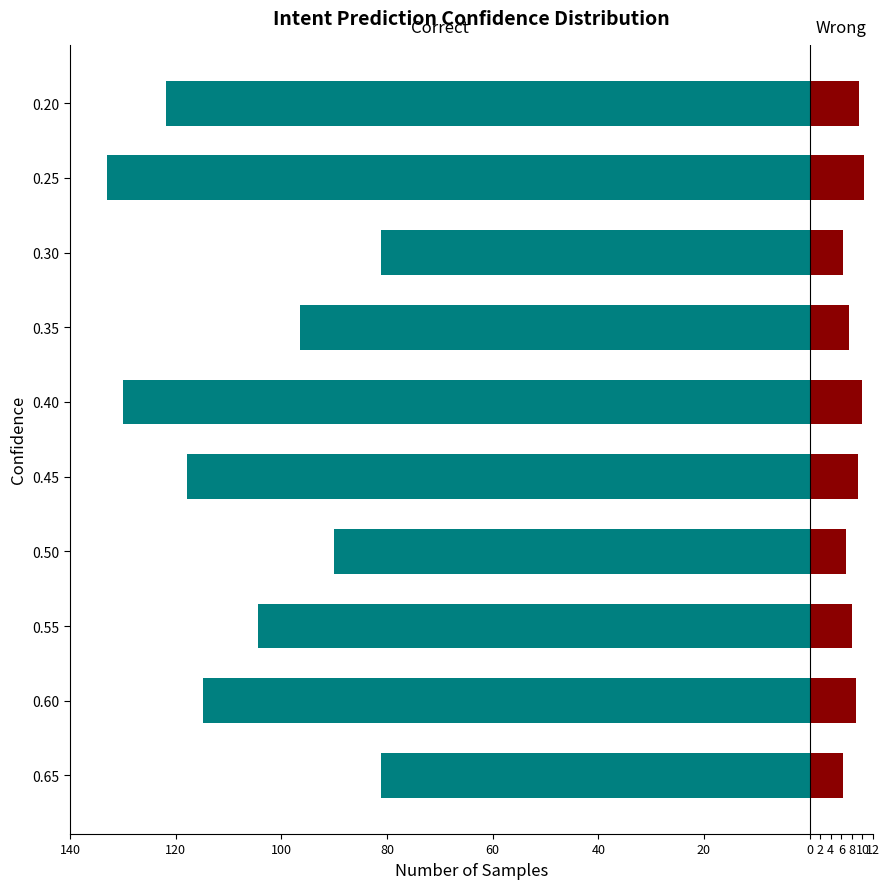

Which series has the largest range (max minus min)?

Correct